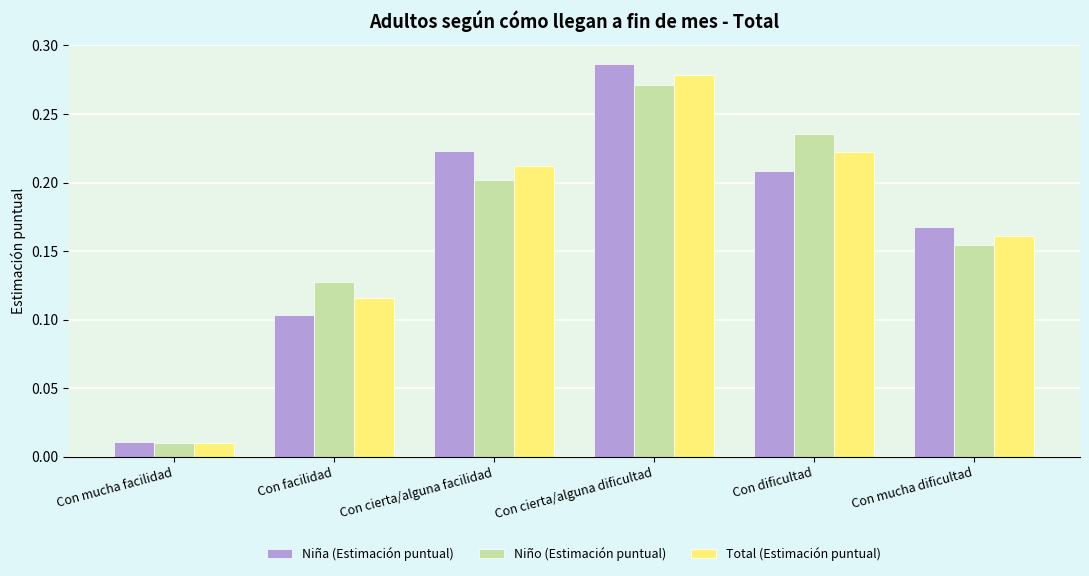

The value of Niño (Estimación puntual) at Con cierta/alguna dificultad is 0.1. True or false?

False